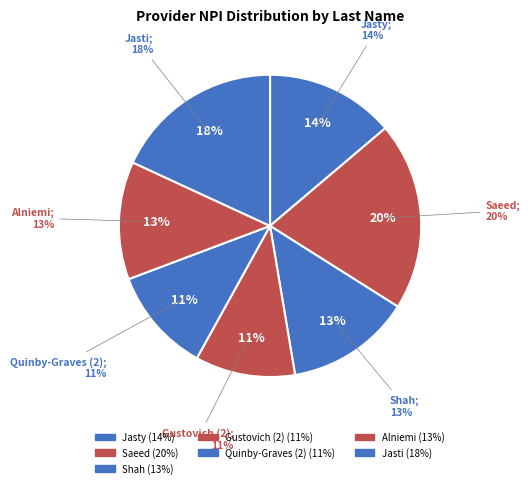

Count the number of slices in the pie.

7